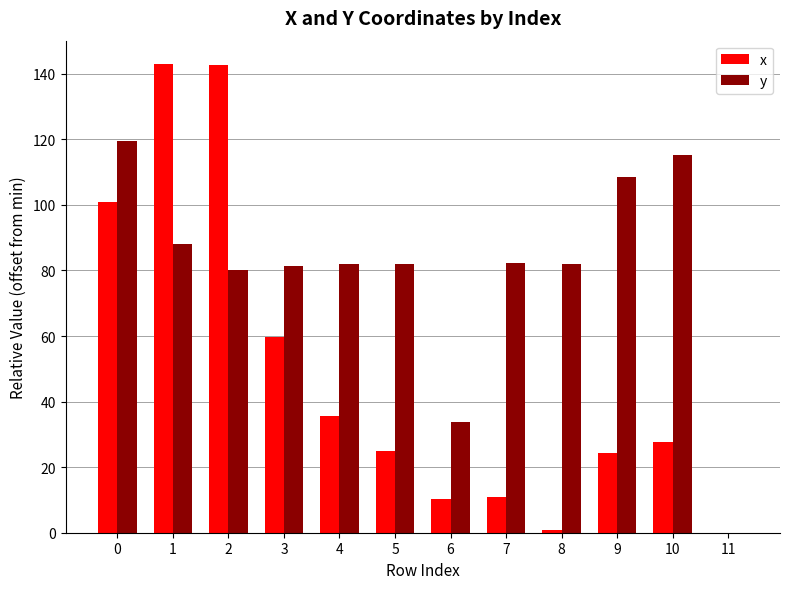

True or false: y has a value of 188.6 at 0.

False